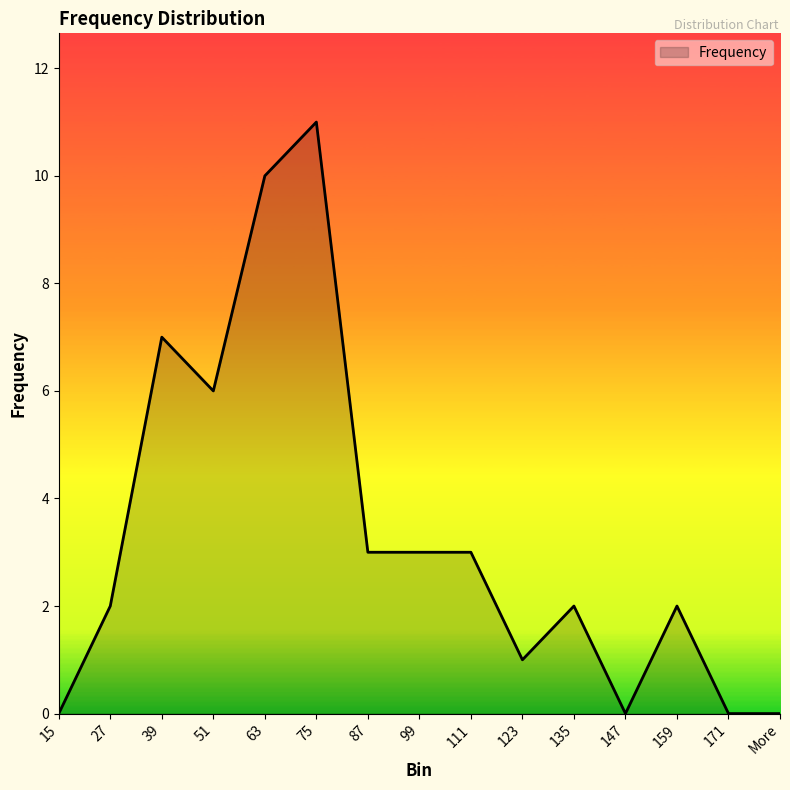

Which label corresponds to the largest value in the chart?

75